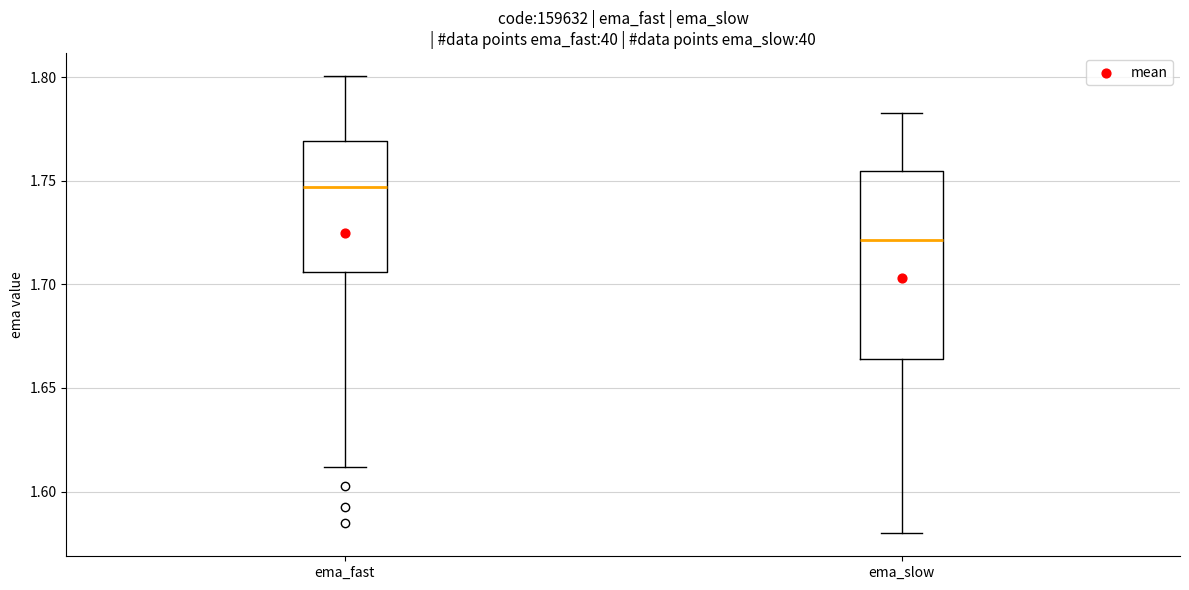

Reading left to right, read every box against the y-axis: the position of its median line, the range the box covers, and the ends of its whiskers. The values are not printed on the chart, so give them approximately, as read against the axis.

ema_fast: median 1.745, box 1.705 to 1.770, whiskers 1.610 to 1.800
ema_slow: median 1.720, box 1.665 to 1.755, whiskers 1.580 to 1.785